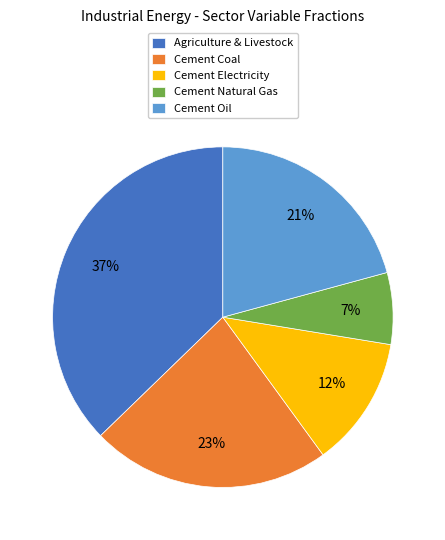

What is the largest slice in the pie chart?

Agriculture & Livestock